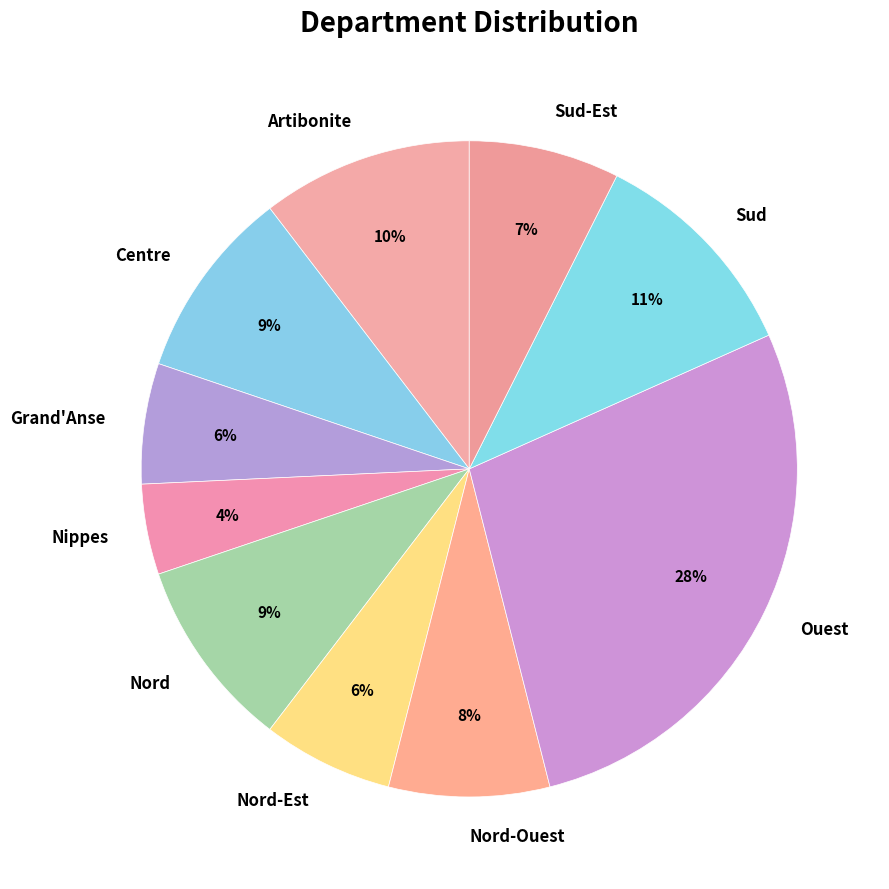

Is it true that Artibonite is 10% of the pie?

True